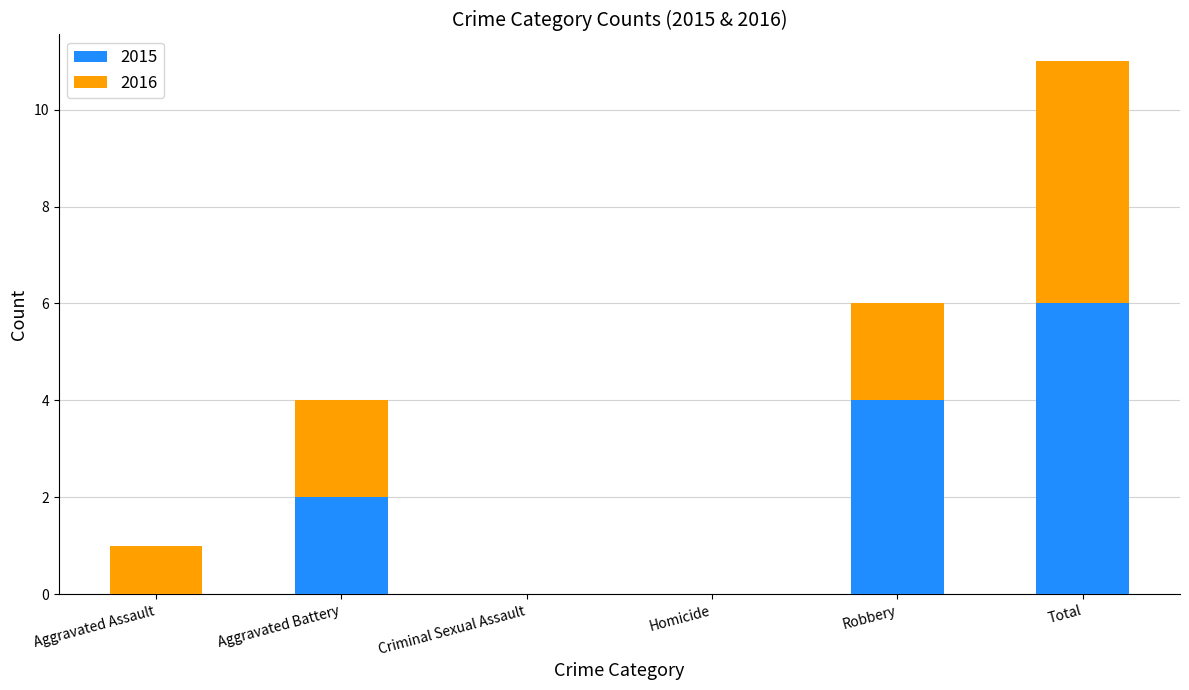

Reading right to left, transcribe the values for 2015.

Total=6	Robbery=4	Homicide=0	Criminal Sexual Assault=0	Aggravated Battery=2	Aggravated Assault=0